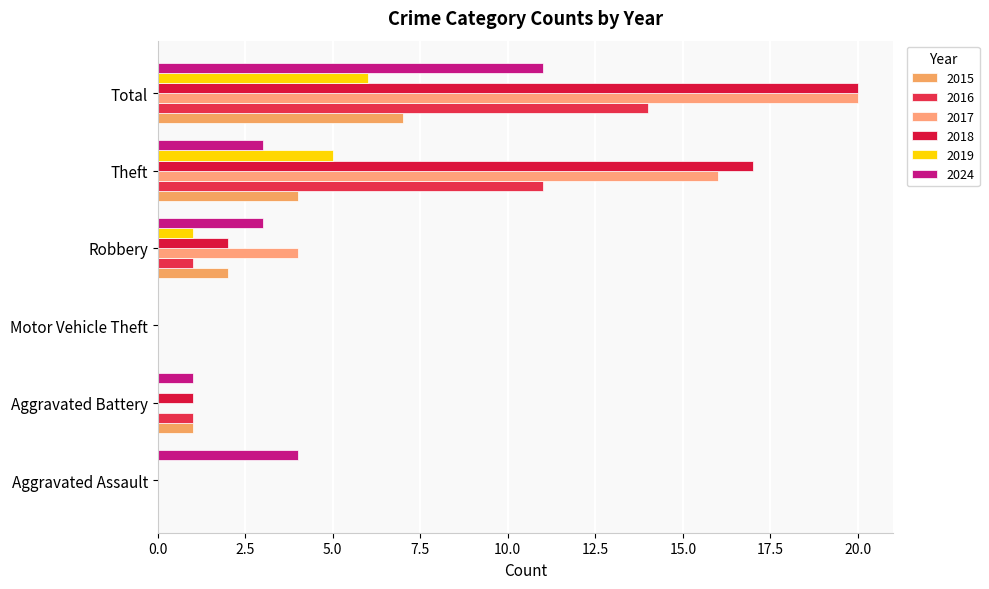

What is the difference between the maximum and minimum values in the 2017 series?

20